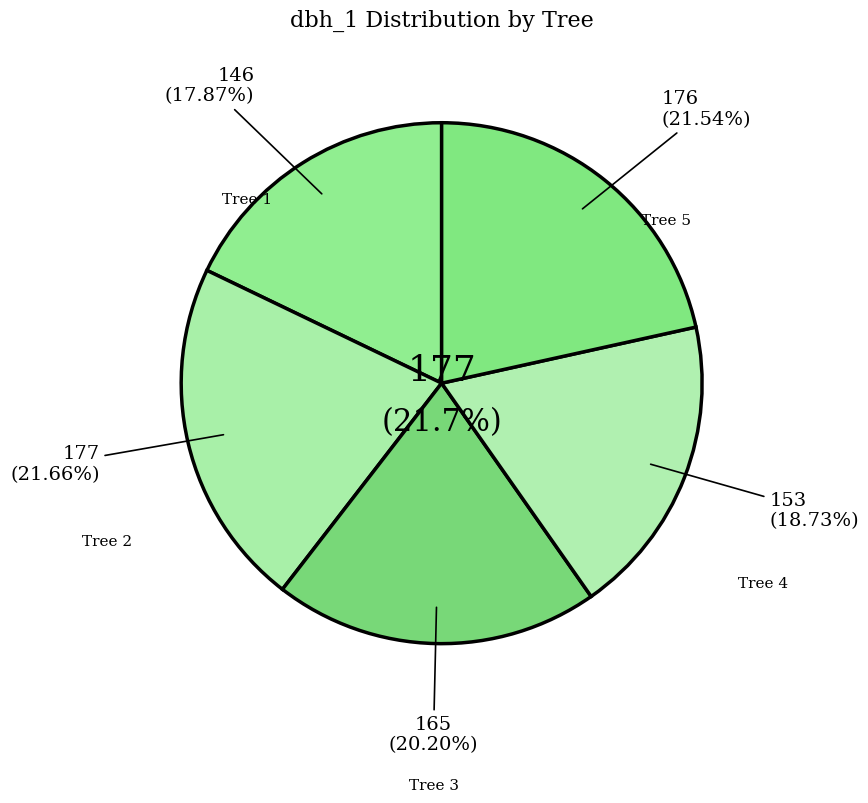

Does 15_1598_4_IFN2 represent more than half of the total?

No